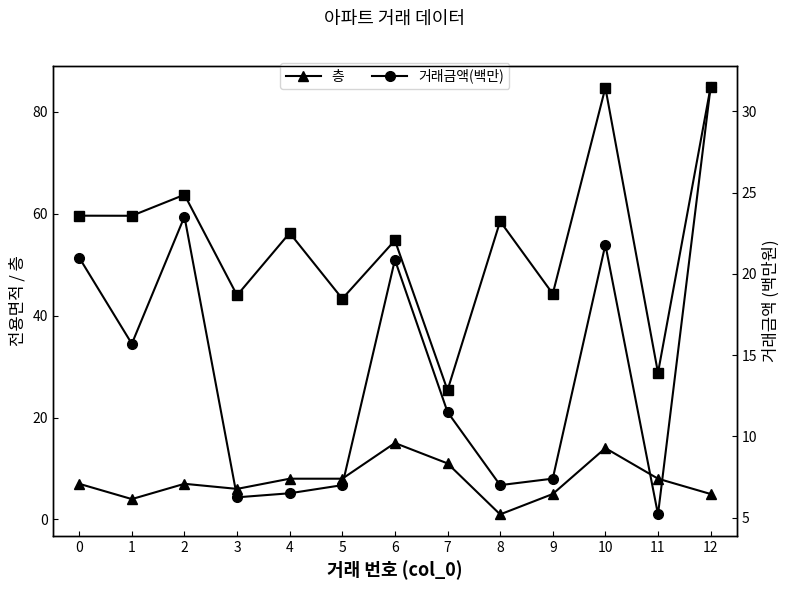

Reading right to left, extract all data points from this chart.

전용면적: 12=84.8	11=28.8	10=84.7	9=44.3	8=58.5	7=25.4	6=54.7	5=43.3	4=56.2	3=44.0	2=63.7	1=59.6	0=59.6
층: 12=5.0	11=8.0	10=14.0	9=5.0	8=1.0	7=11.0	6=15.0	5=8.0	4=8.0	3=6.0	2=7.0	1=4.0	0=7.0
거래금액(백만): 12=31.5	11=5.2	10=21.8	9=7.4	8=7.0	7=11.5	6=20.9	5=7.0	4=6.5	3=6.2	2=23.5	1=15.7	0=21.0